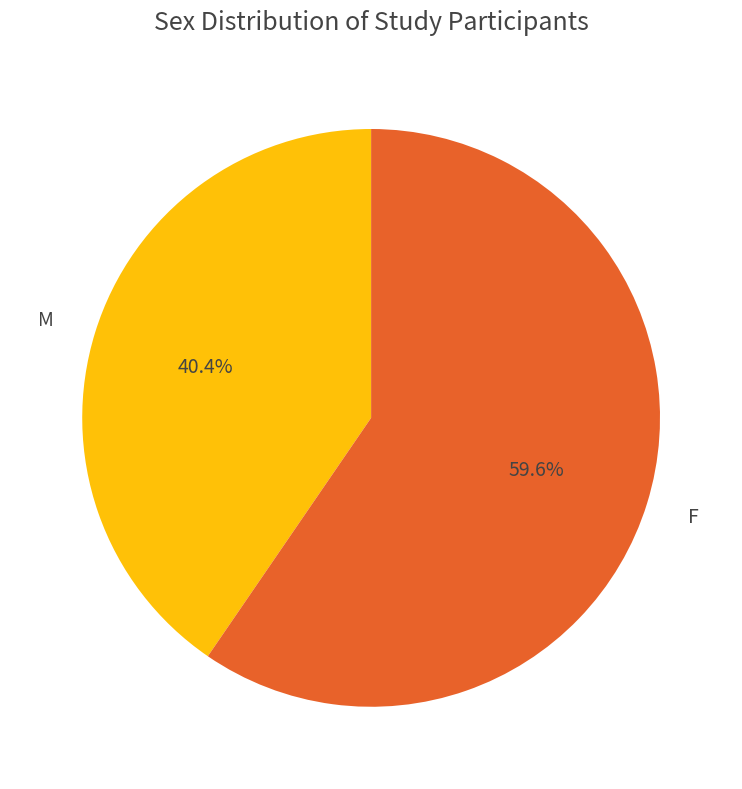

How many slices are in this pie chart?

2